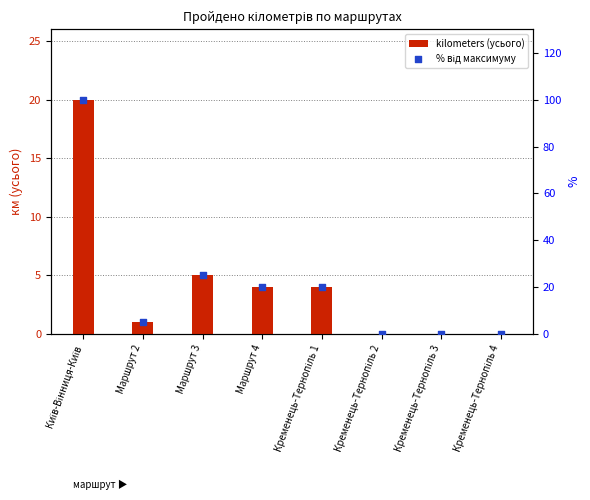

Is the value of kilometers (усього) at Кременець-Тернопіль 3 greater than the value of % від максимуму at Кременець-Тернопіль 1?

No